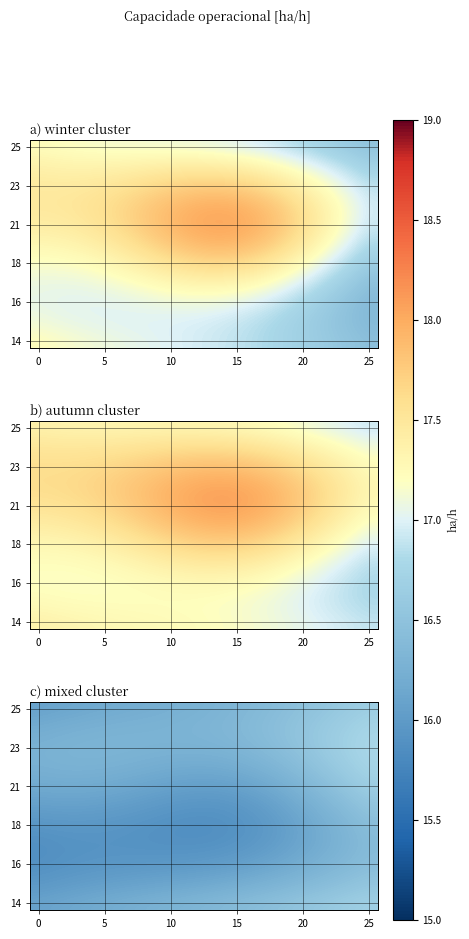

Which has a higher value, 16 or 18?

18